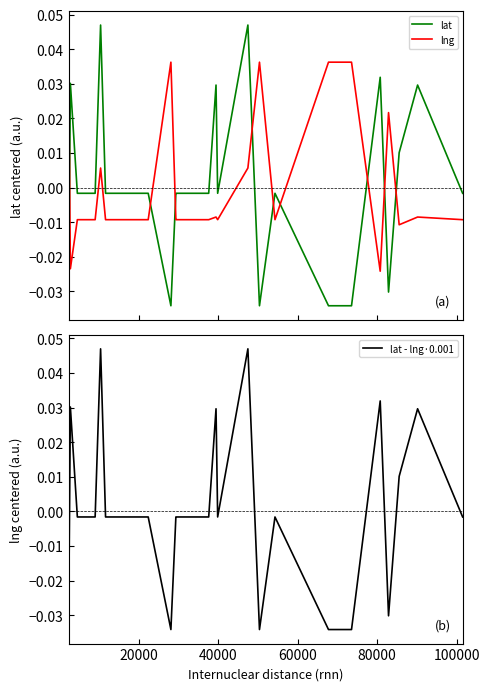

True or false: lat - lng·0.001 and lat cross at least once.

True